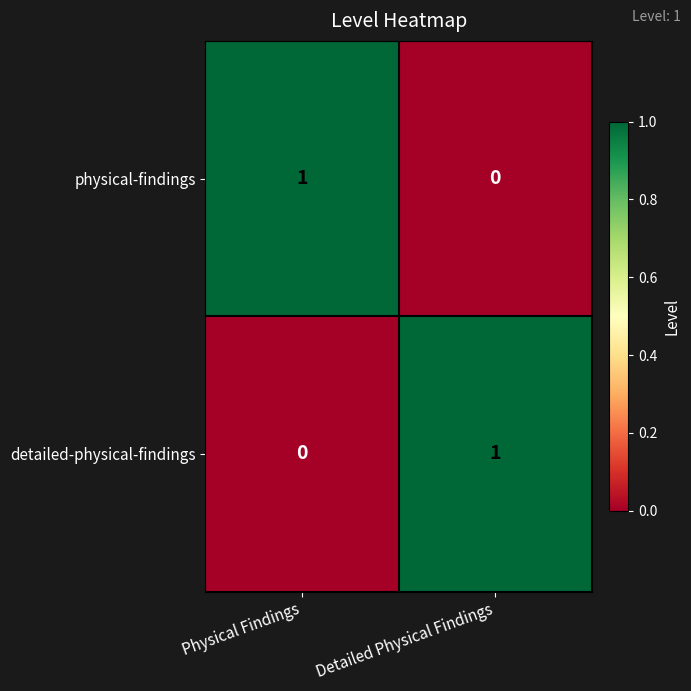

At how many categories does at least one series exceed 0?

2